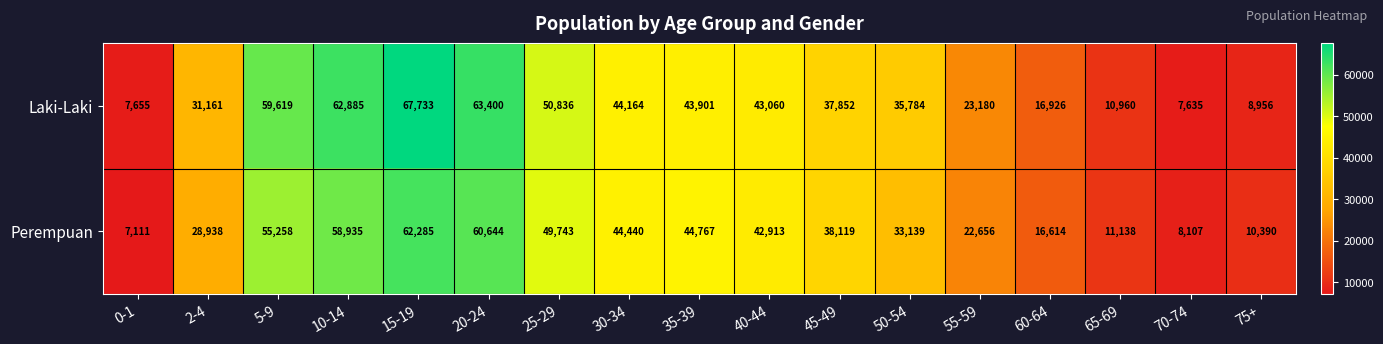

At how many categories does at least one series exceed 22843?

12